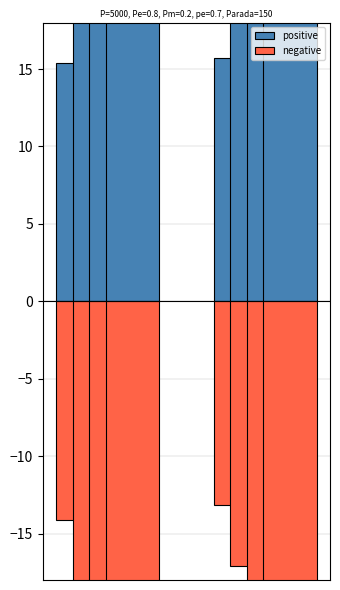

Is it true that negative equals -3.2 at 0?

False